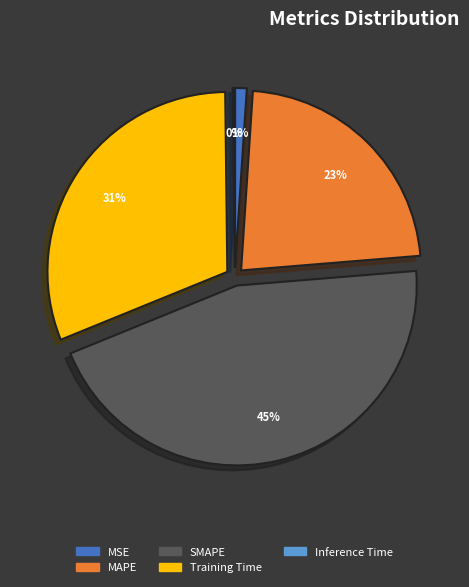

Which category has the biggest portion of the pie?

SMAPE